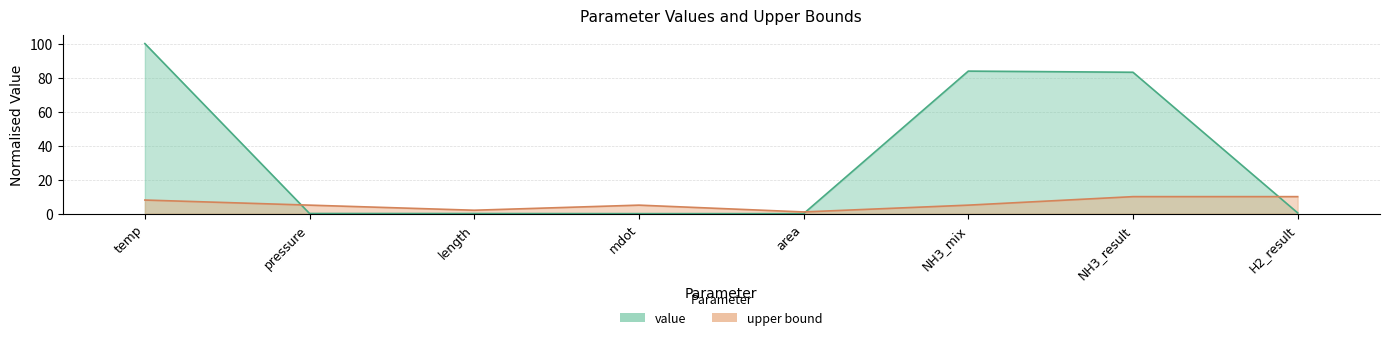

Which label corresponds to the smallest value in the chart?

mdot